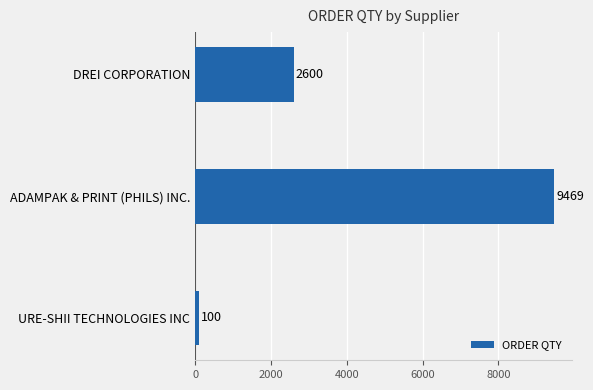

What is the average value?

4056